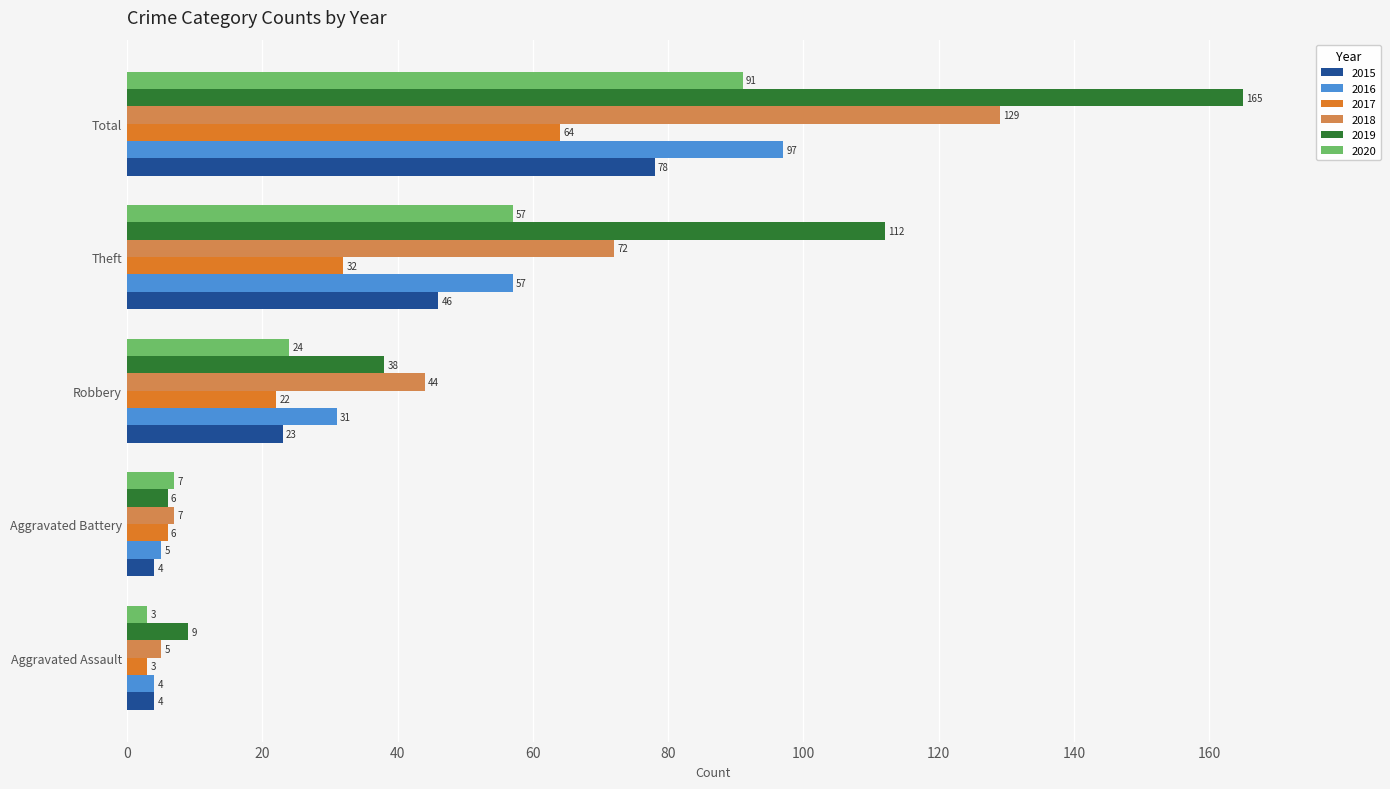

What is the approximate value of 2016 at Robbery?

31